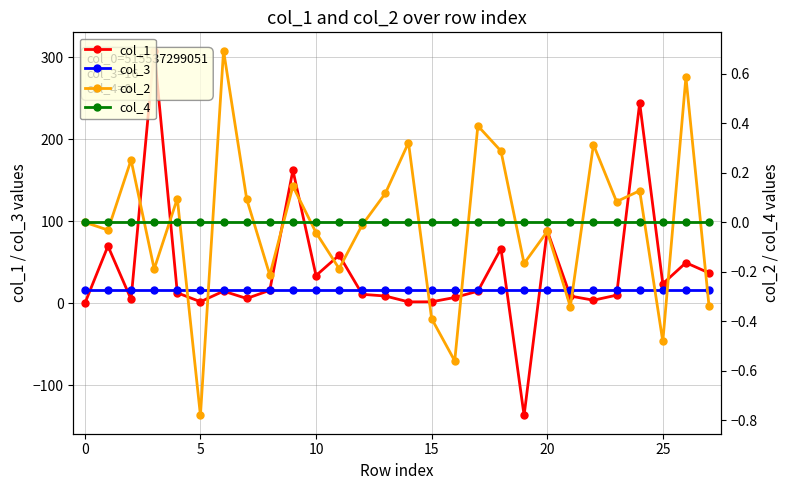

How many data points does each series have?

28